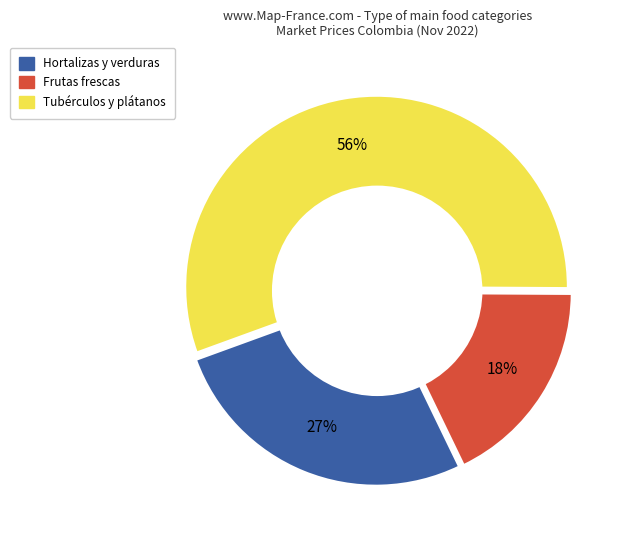

To the nearest percent, what is the combined percentage of Tubérculos y plátanos and Frutas frescas?

73%